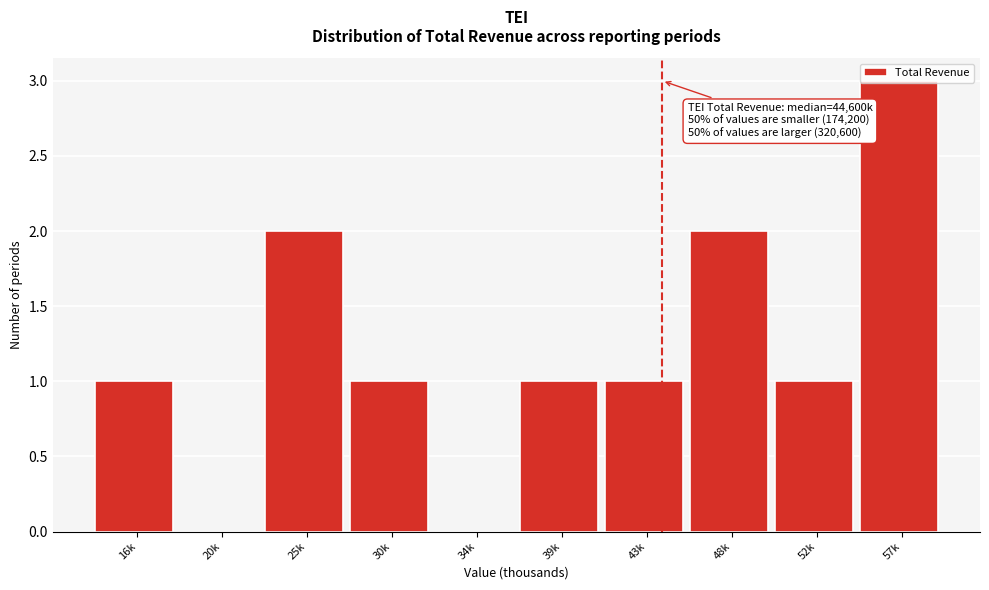

What is the sum of all values?

12